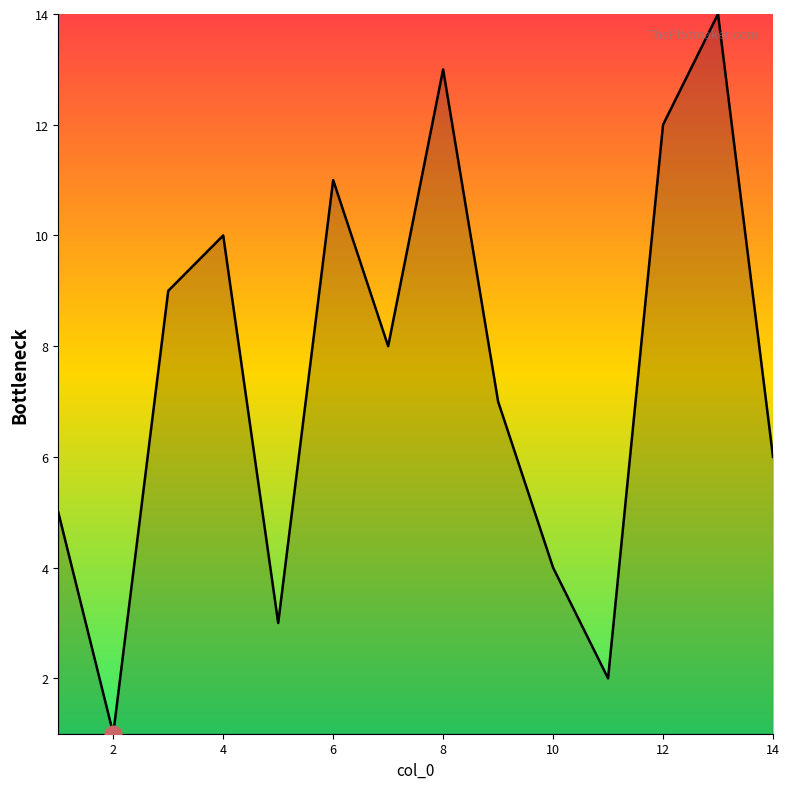

What is the difference between the maximum and minimum values?

13